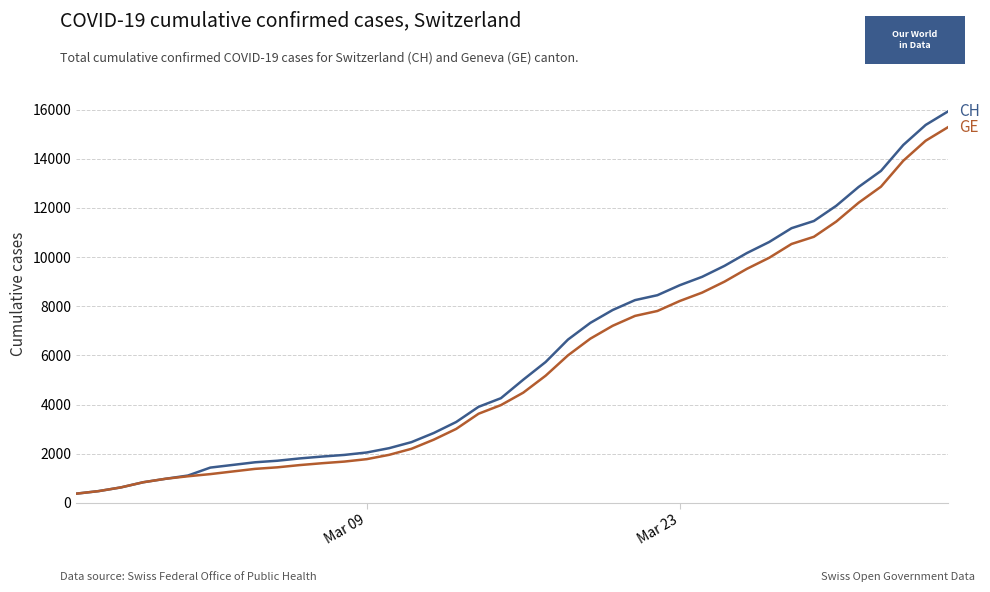

What is the maximum value shown in the chart?

15926